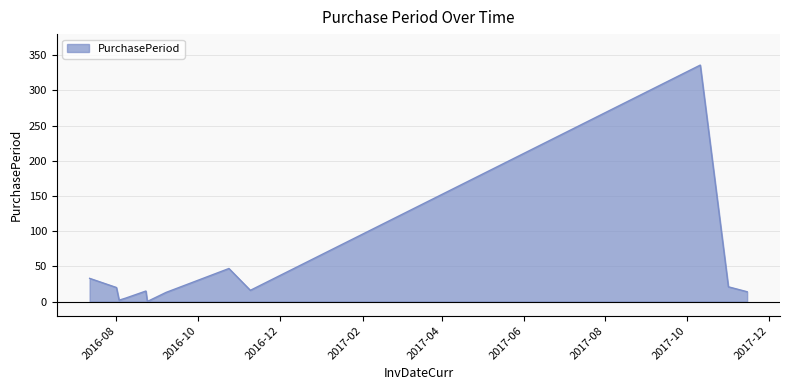

What is the maximum value shown in the chart?

336